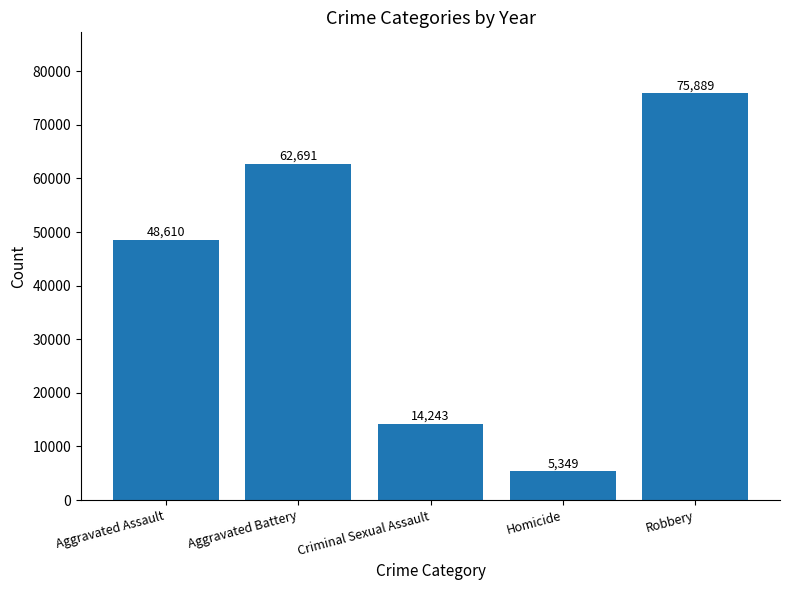

How many values are below 48610?

2